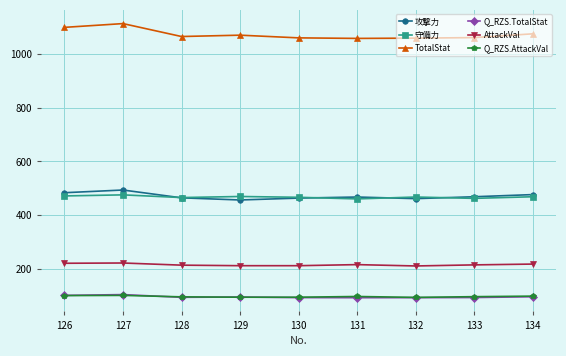

True or false: 攻撃力 has more than 1 interior local peaks.

True